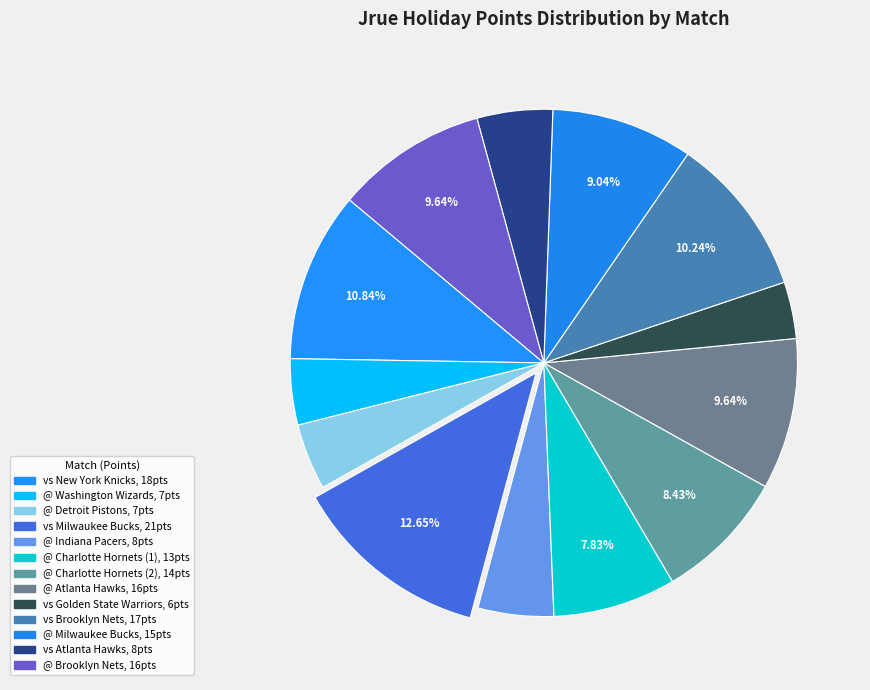

The @ Washington Wizards slice represents 4% of the pie. True or false?

True